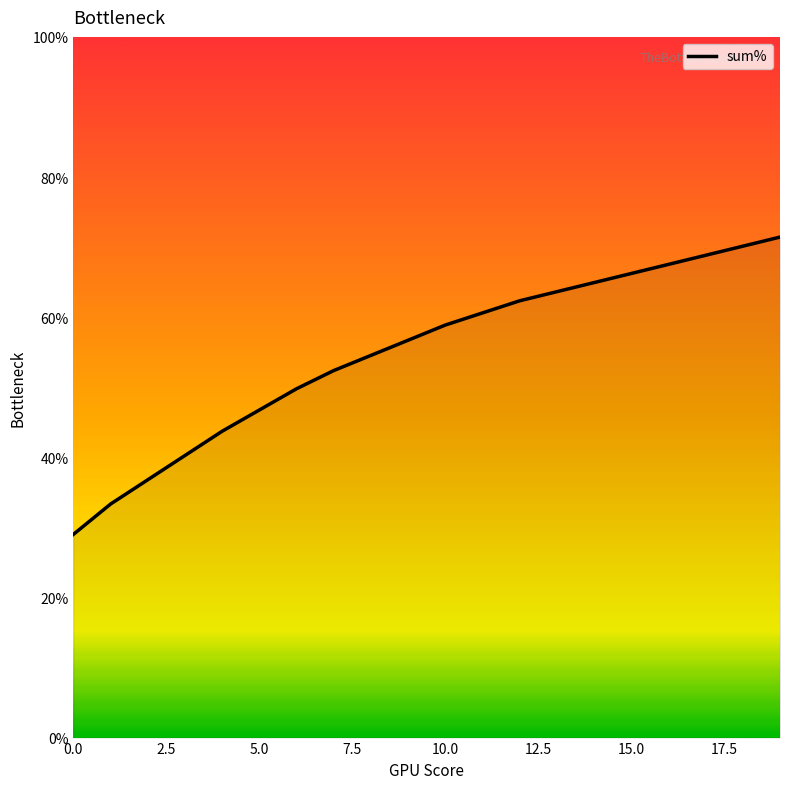

Does the chart display data point markers on the line(s)?

No